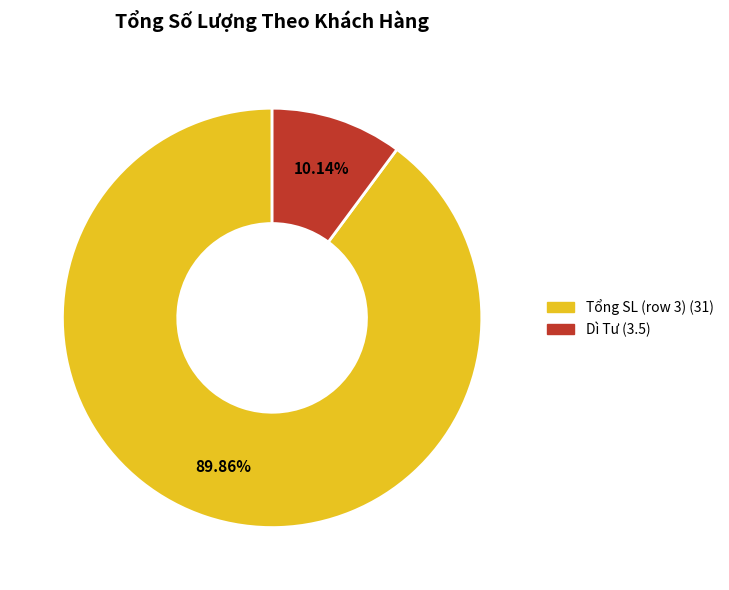

Is there a majority slice in this chart?

Yes